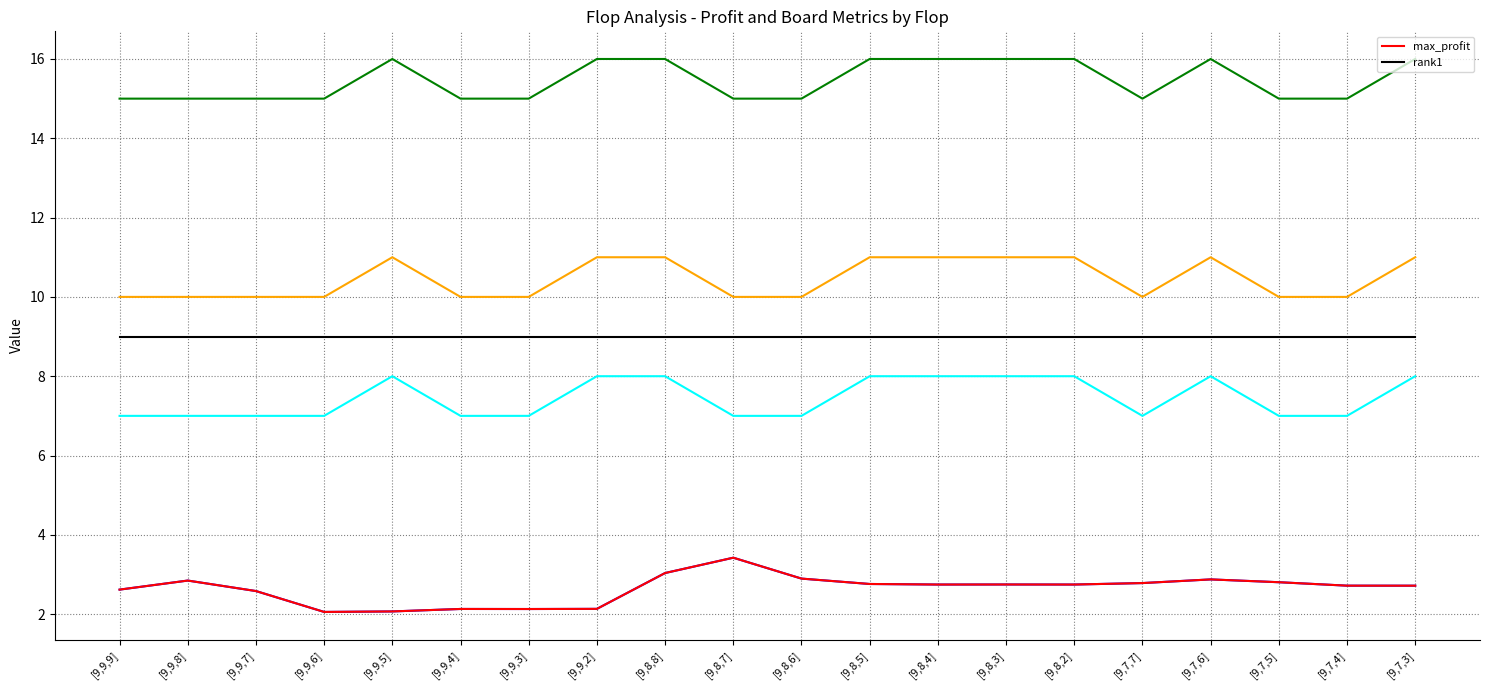

At [9,7,7], list the series in order from largest to smallest.

rank1, max_profit